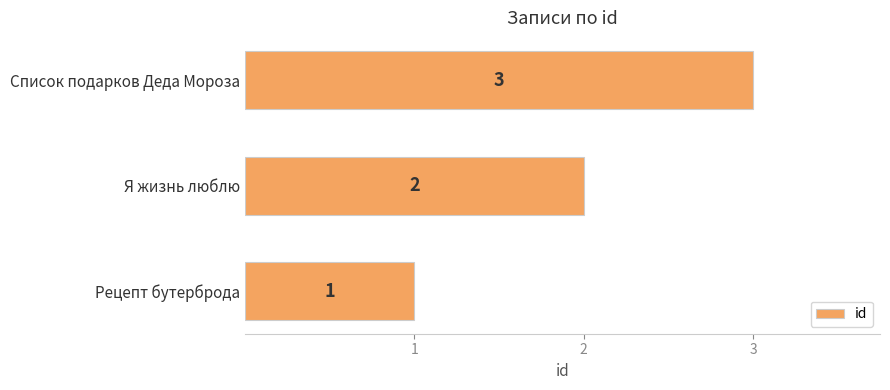

Rank the categories by value from lowest to highest.

Рецепт бутерброда, Я жизнь люблю, Список подарков Деда Мороза